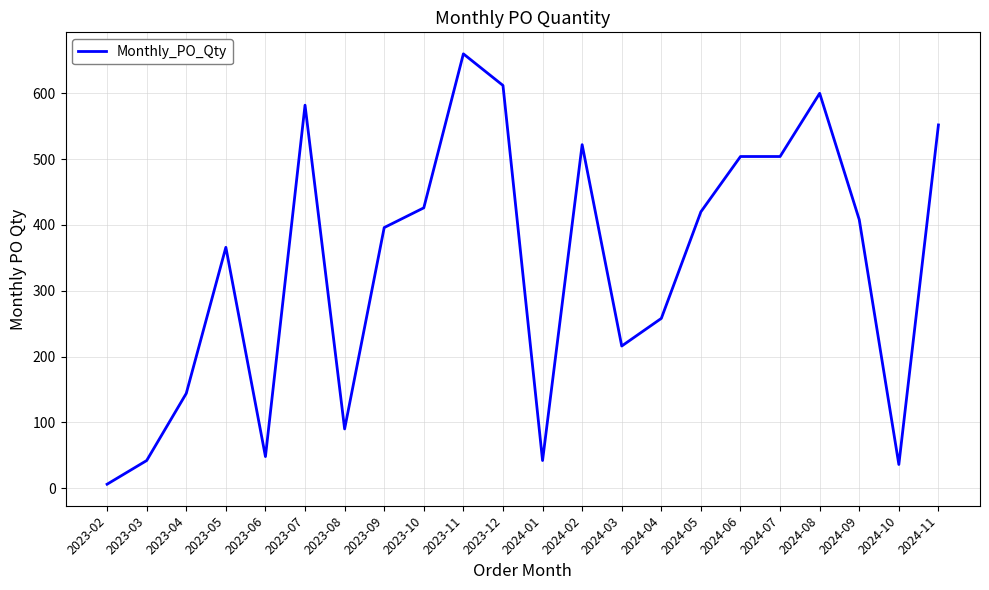

What is the difference between the values at 2024-05 and 2024-07?

84